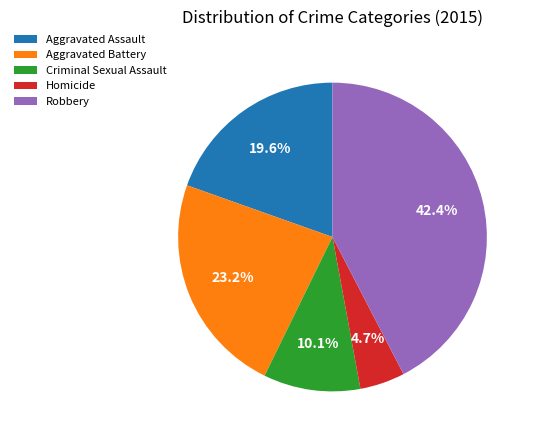

How many segments does this pie chart have?

5